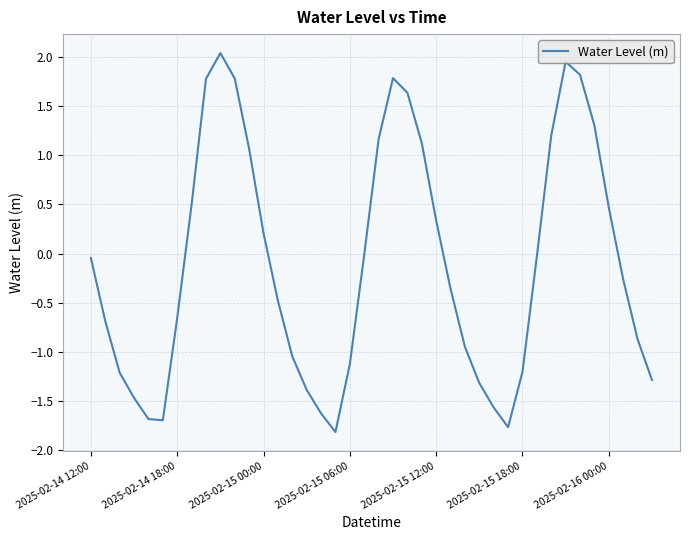

How many lines are shown in the chart?

1